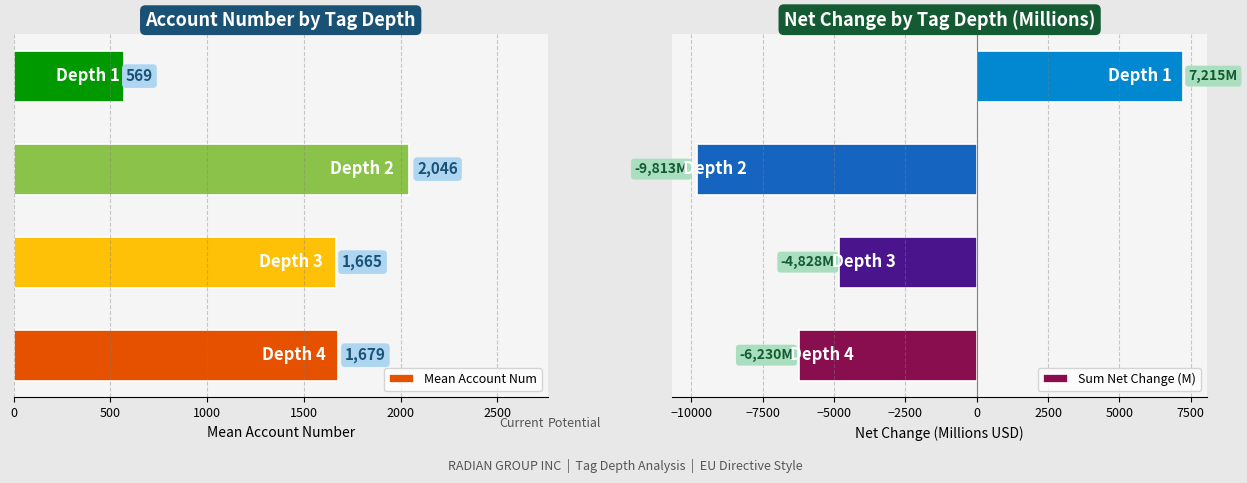

What is the minimum value for Mean Account Num?

569.3